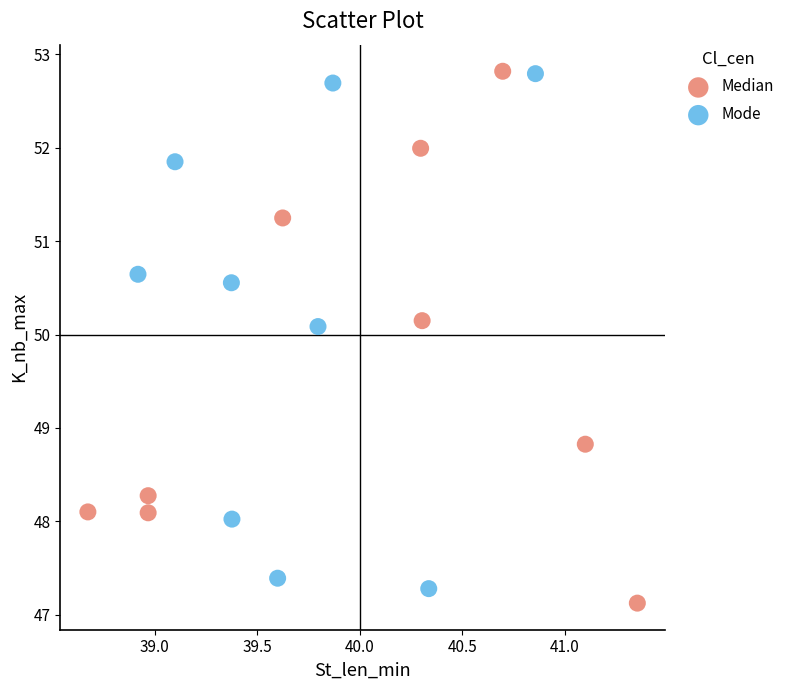

Which series contains the lowest Y value?

Median